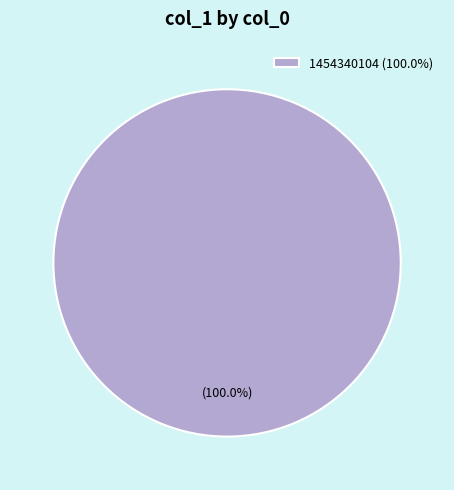

Which slice represents more than half of the pie?

1454340104 (100.0%)